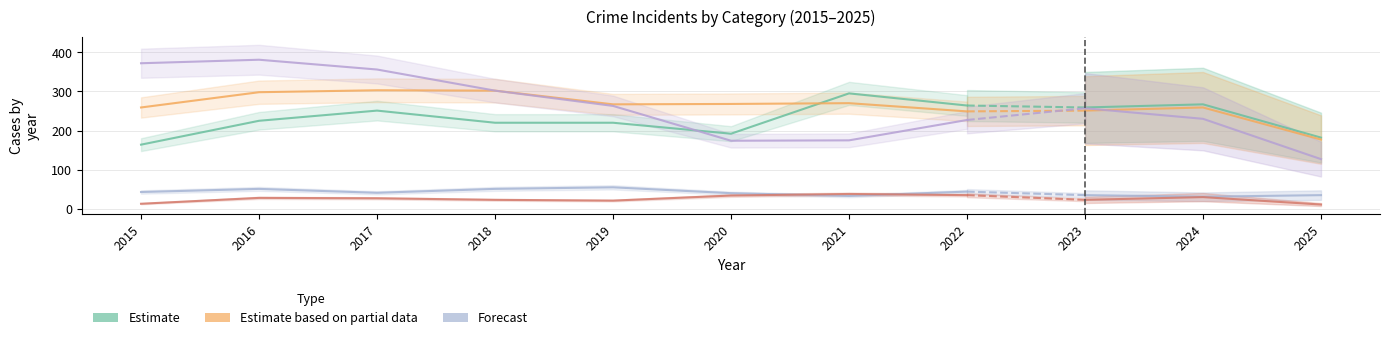

What is the value of the 1st point from the left?

164